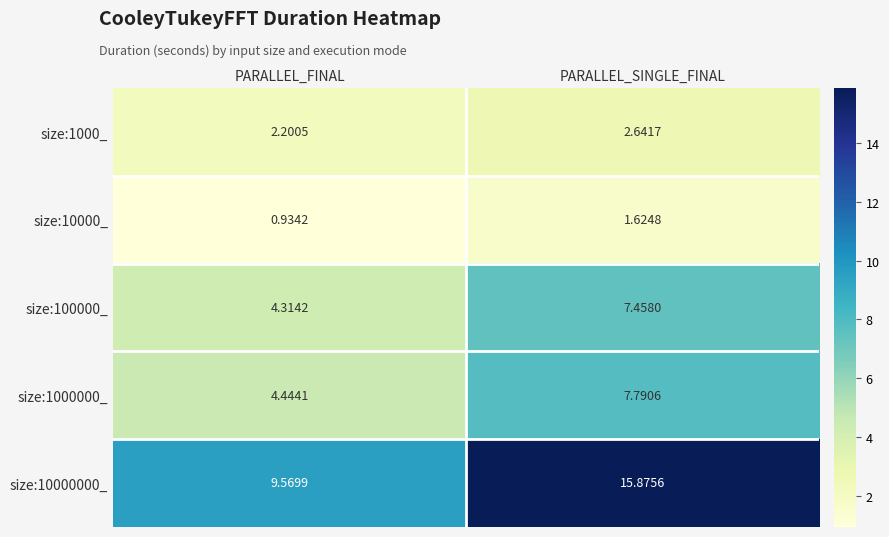

What is the total value across all series at PARALLEL_FINAL?

21.5